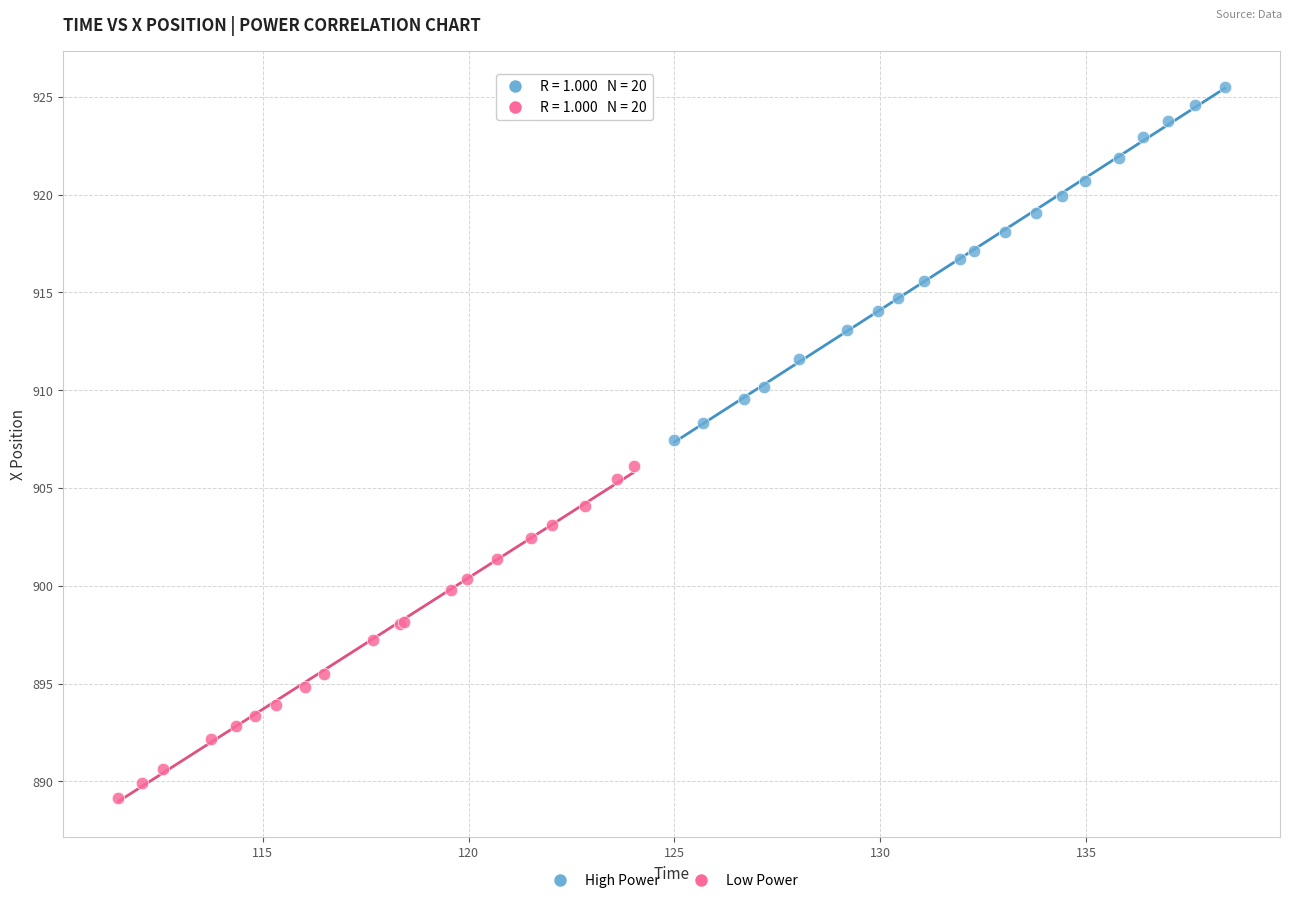

Which series contains the lowest Y value?

Low Power